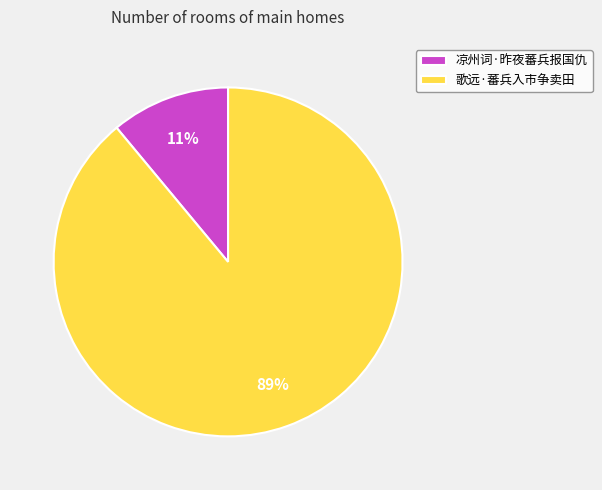

What is the largest slice in the pie chart?

歌远·蕃兵入市争卖田